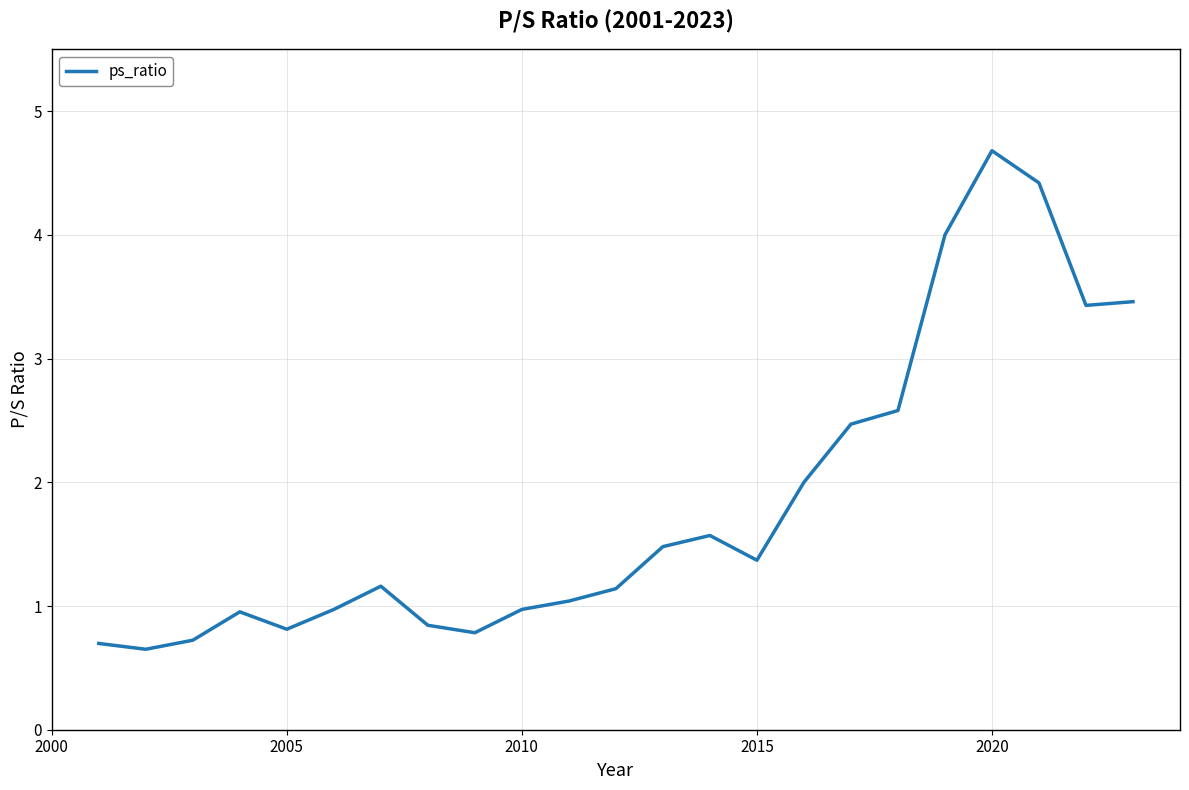

What is the minimum value shown in the chart?

0.7